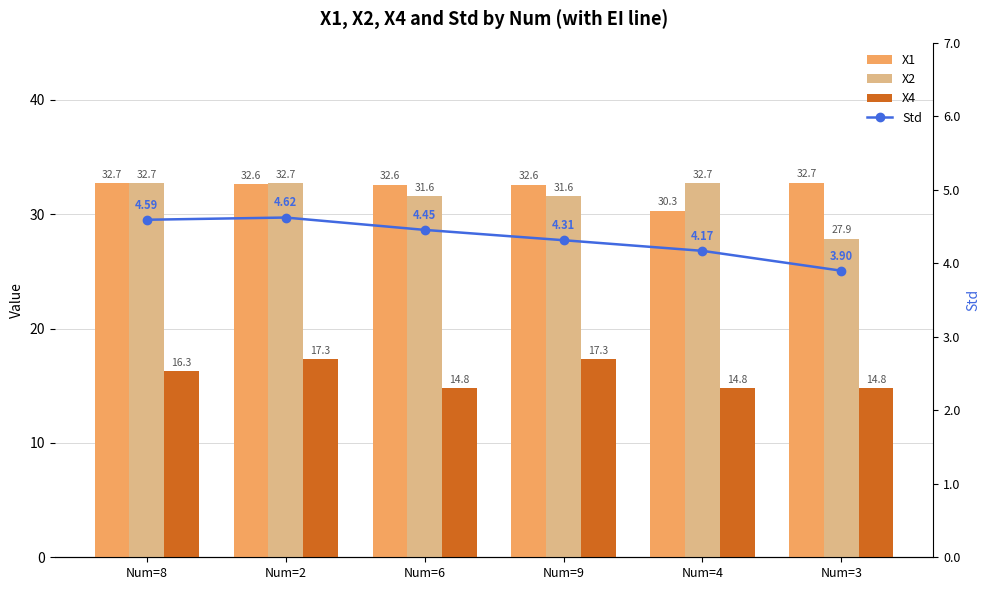

Is the value of X1 at Num=8 greater than the value of X4 at Num=4?

Yes